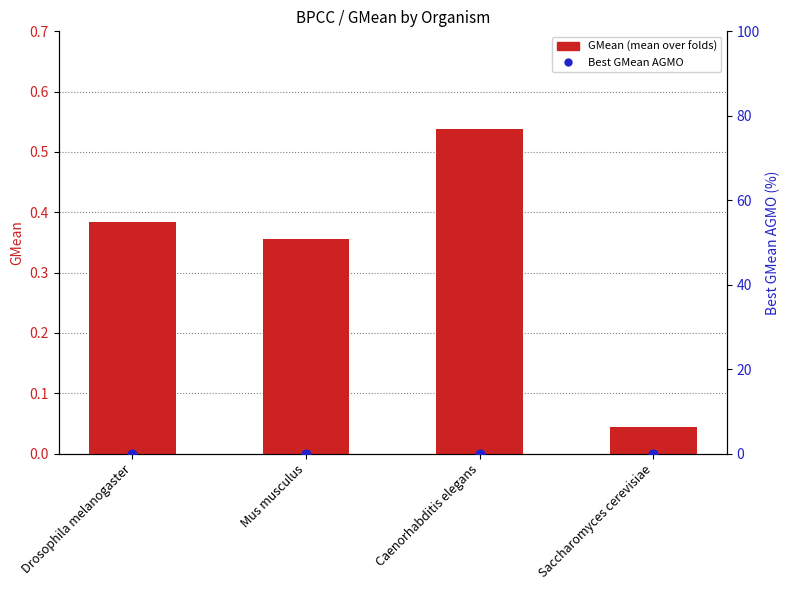

Which series contains the lowest Y value?

Best GMean AGMO